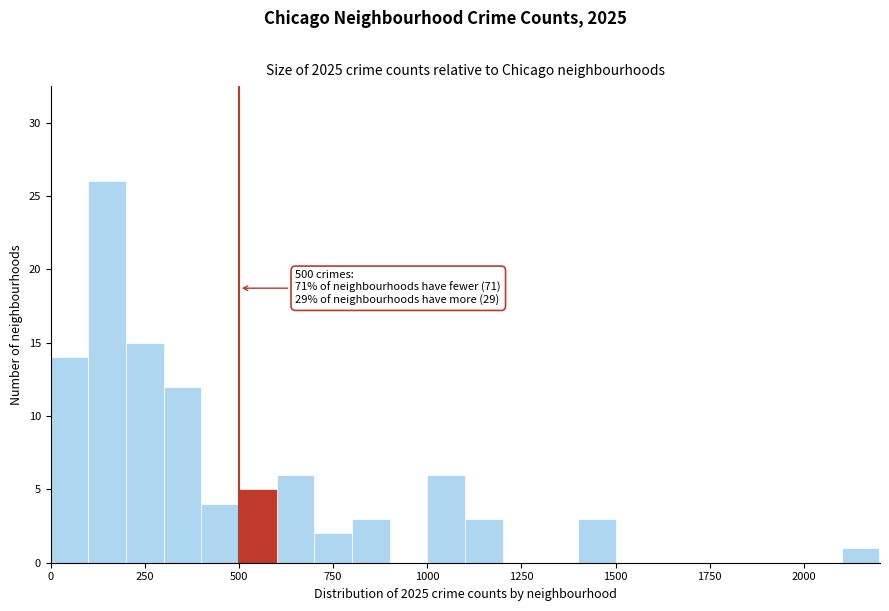

Read against the x-axis, roughly where is the centre of the tallest bar?

150